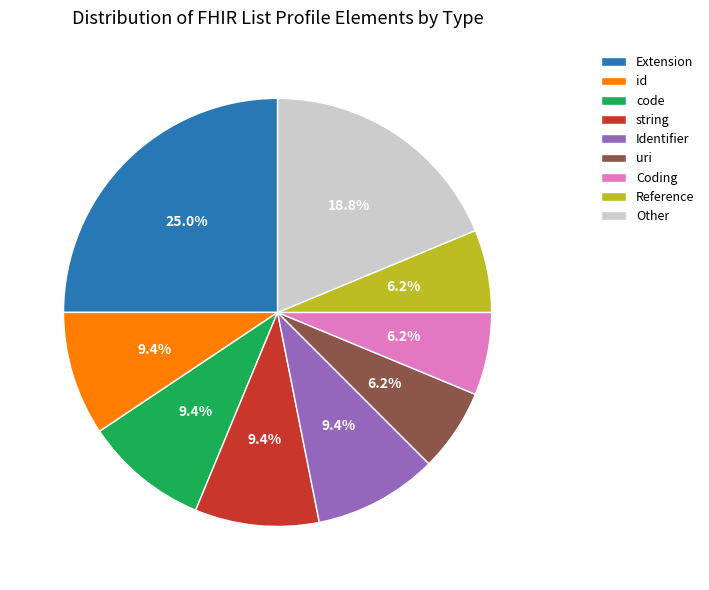

Is the sum of code and Extension greater than half?

No